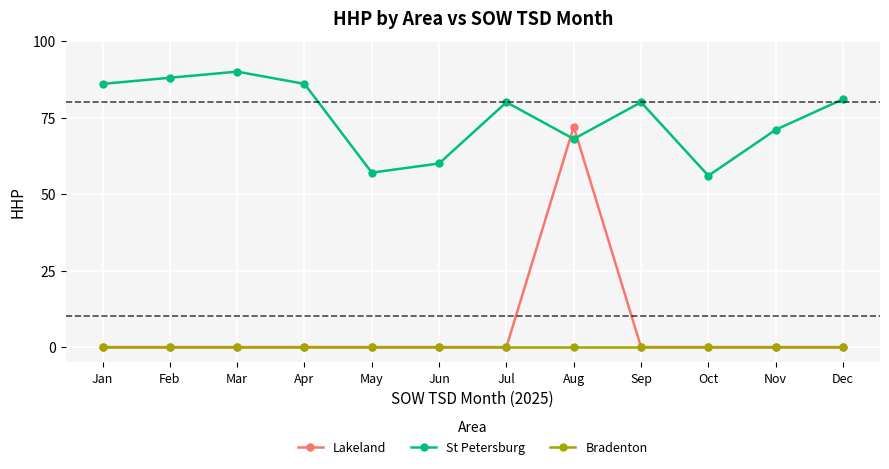

True or false: Bradenton and St Petersburg cross at least once.

False